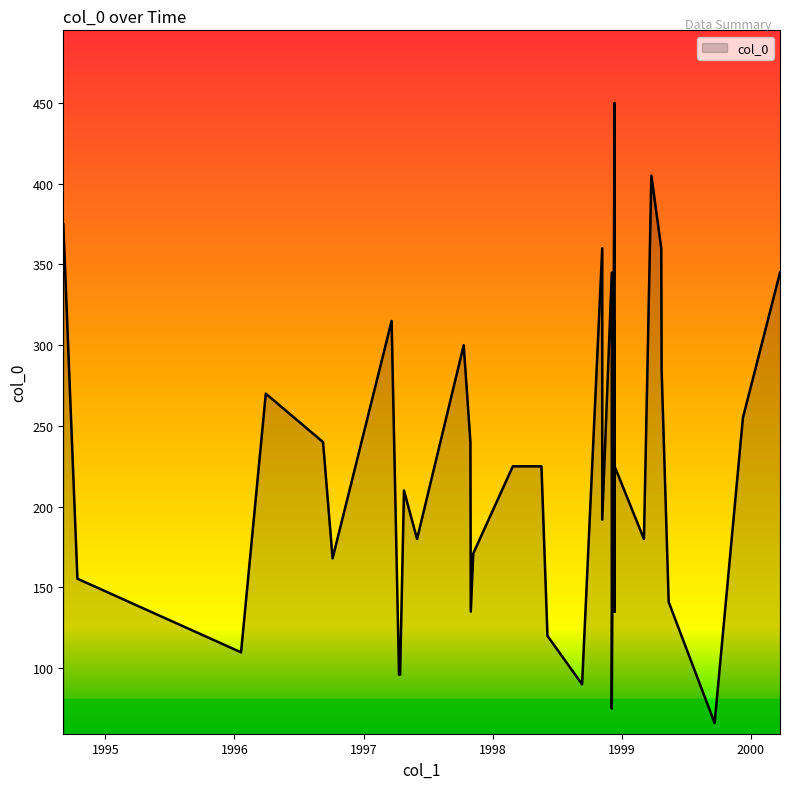

Which has a higher value, 1997-06-01 or 1999-05-14?

1997-06-01